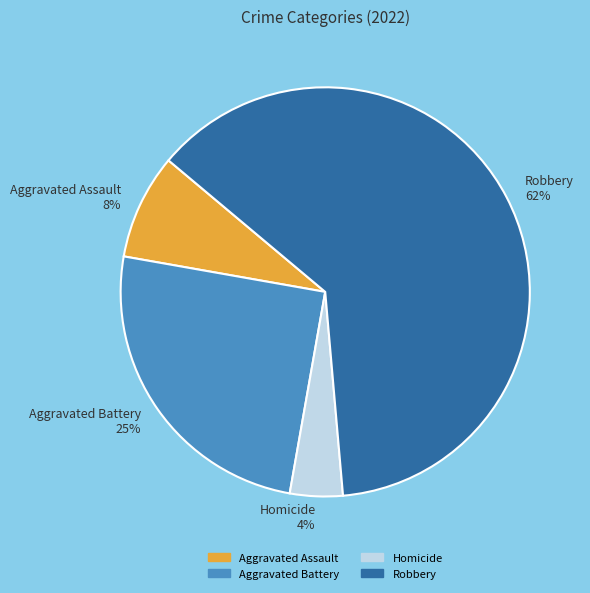

Does Aggravated Battery account for over 50% of the chart?

No